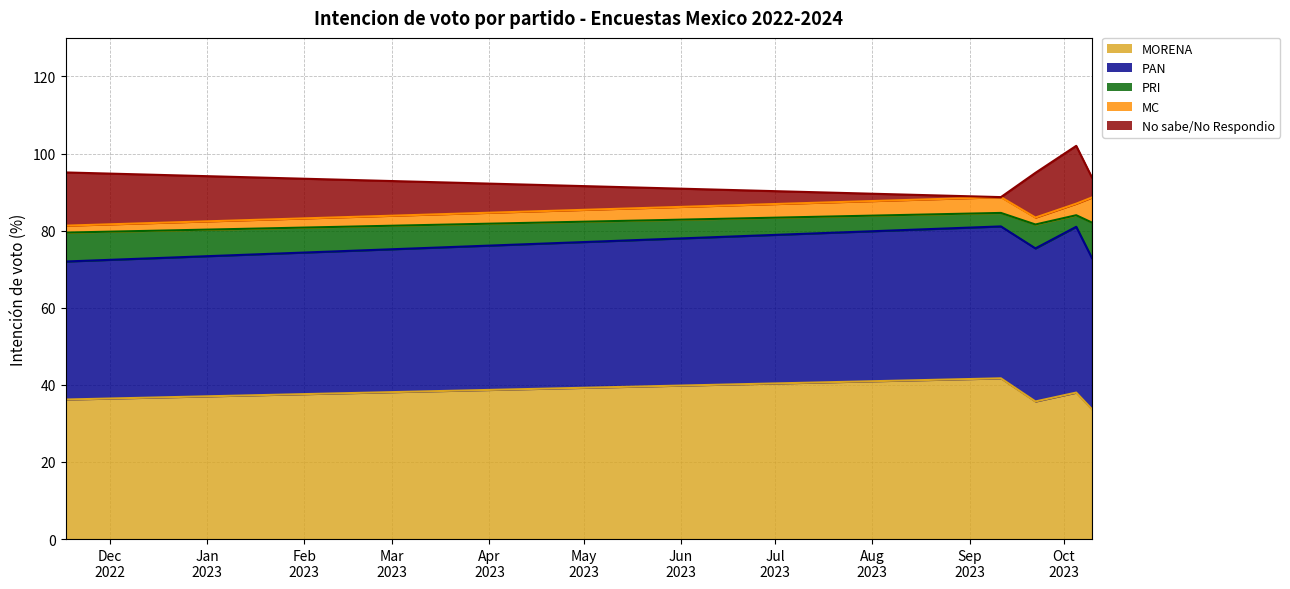

Does the chart have visible grid lines?

Yes